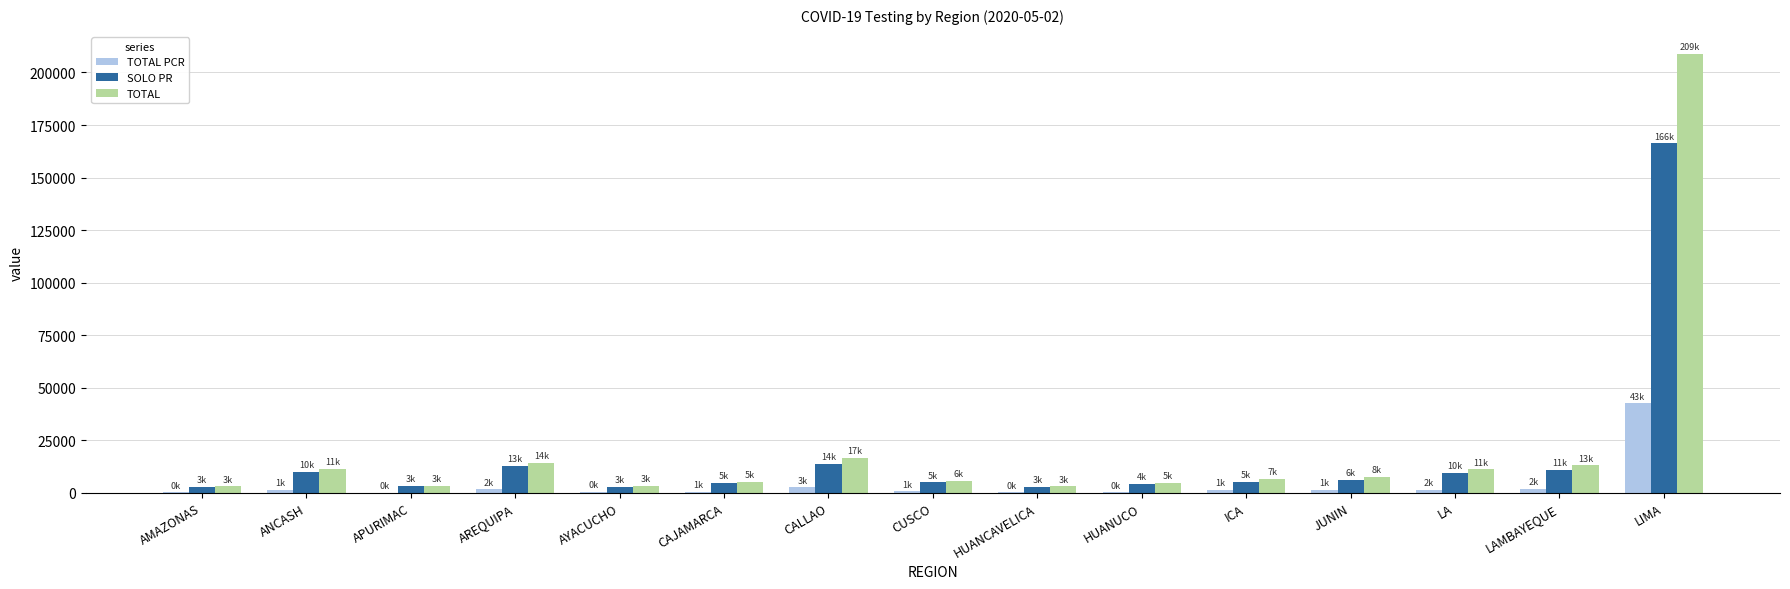

True or false: TOTAL PCR has a value of 28245 at LIMA.

False